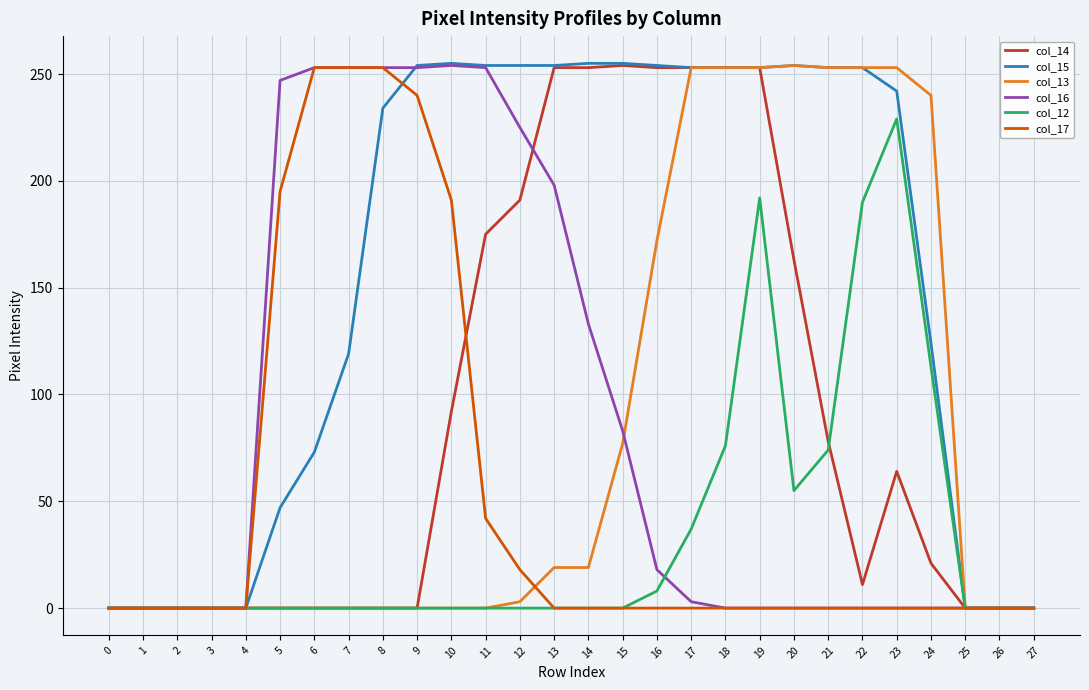

What are all the series names shown in the legend?

col_14, col_15, col_13, col_16, col_12, col_17